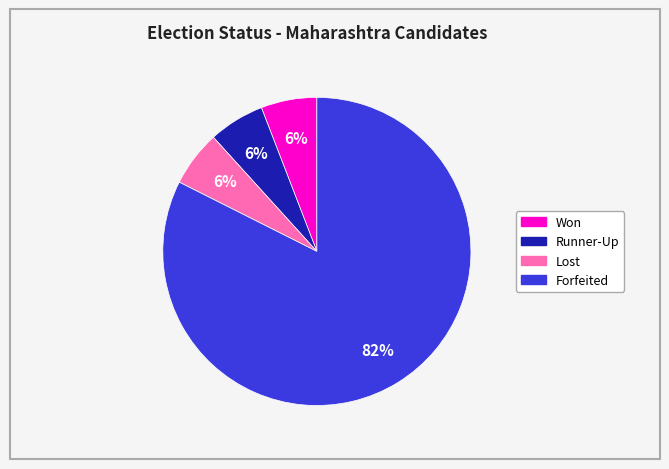

What is the majority slice?

Forfeited